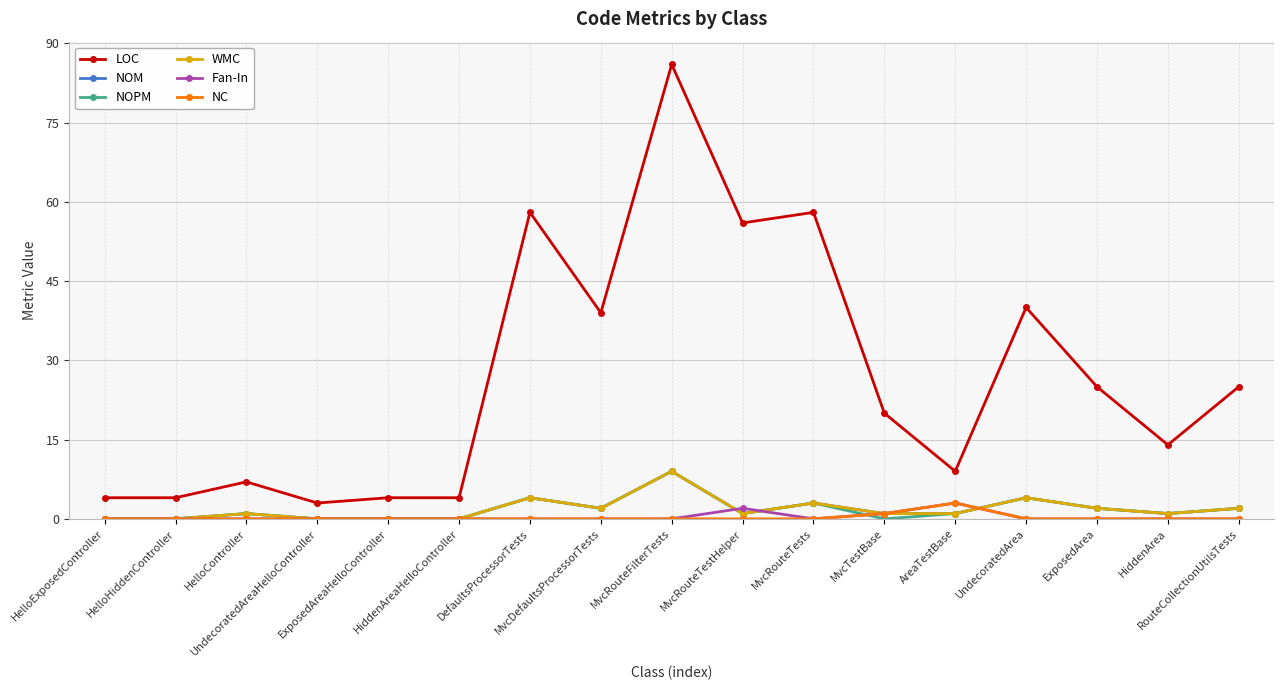

Is this an area chart (filled region under the line)?

No